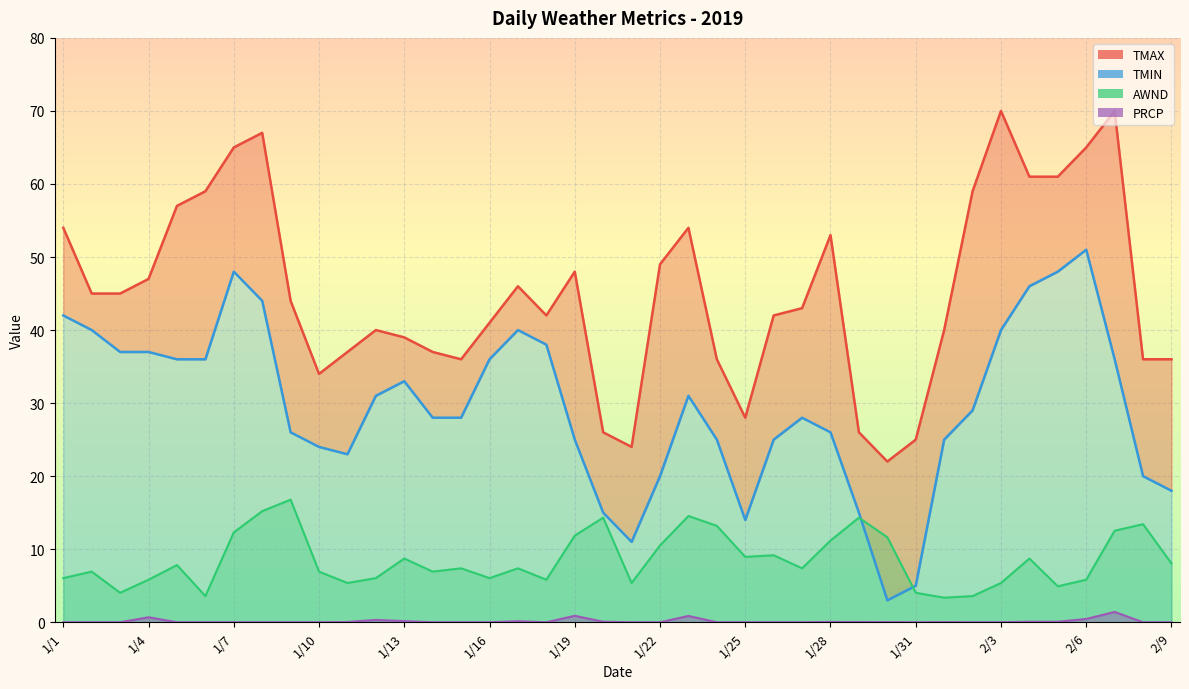

Rank the series at 1/17 from lowest to highest value.

PRCP, AWND, TMIN, TMAX